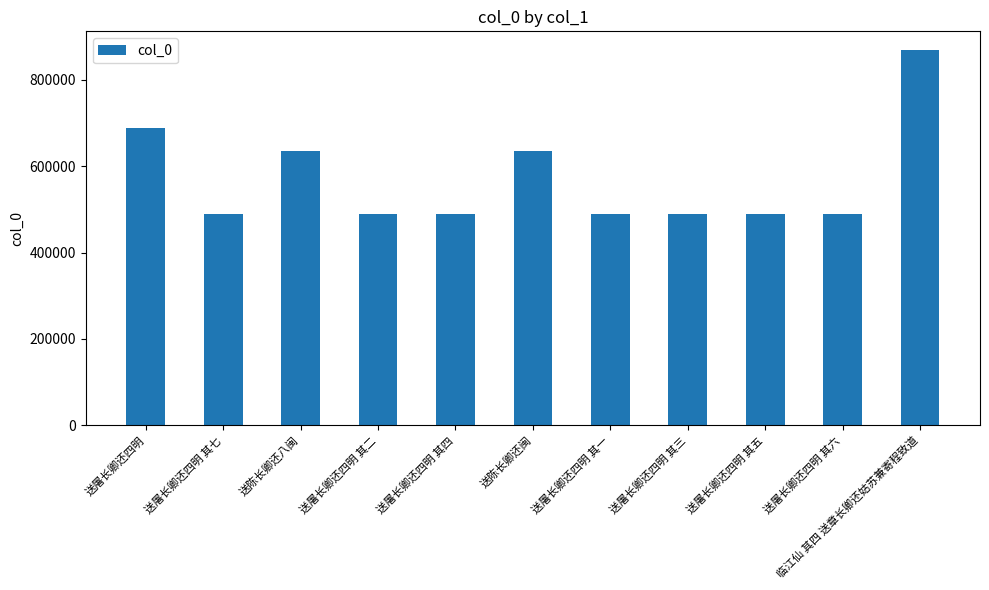

What is the average value?

567870